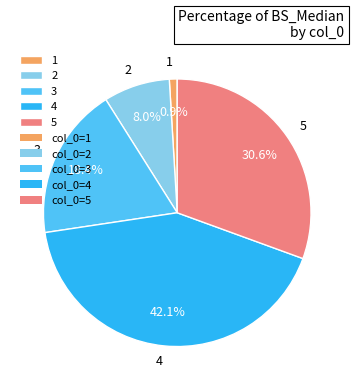

Is there a majority slice in this chart?

No